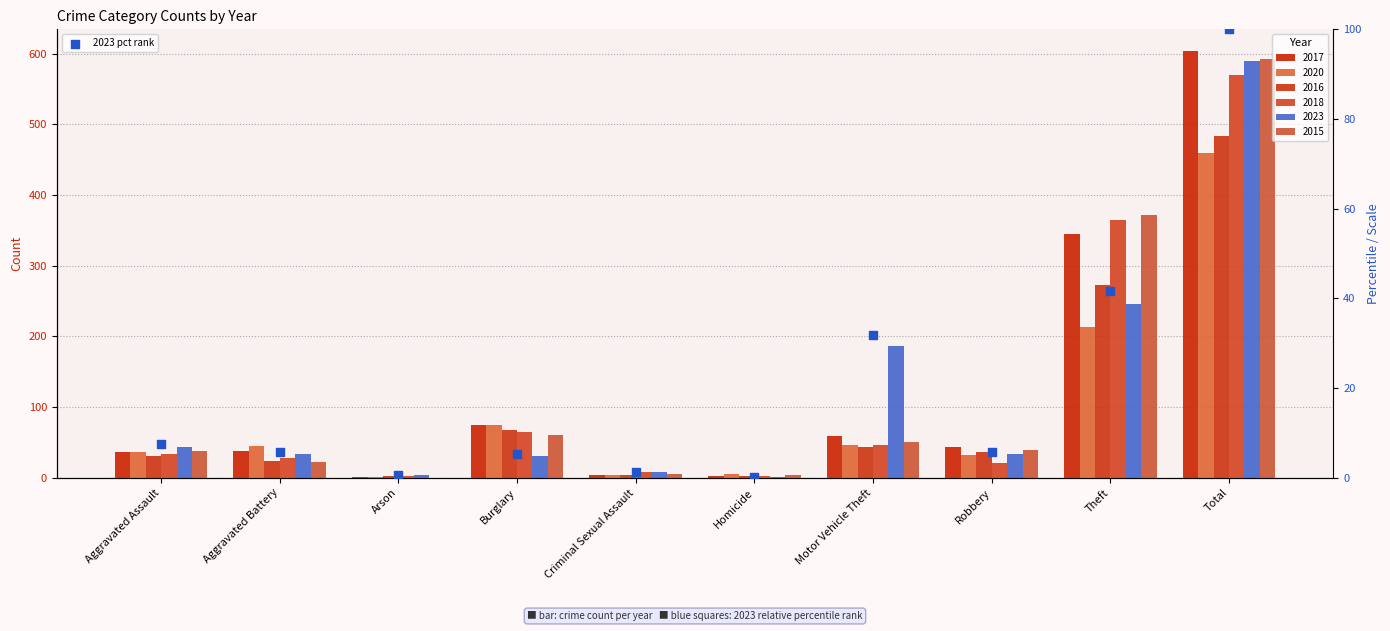

Which has a higher value, Robbery or Homicide?

Robbery